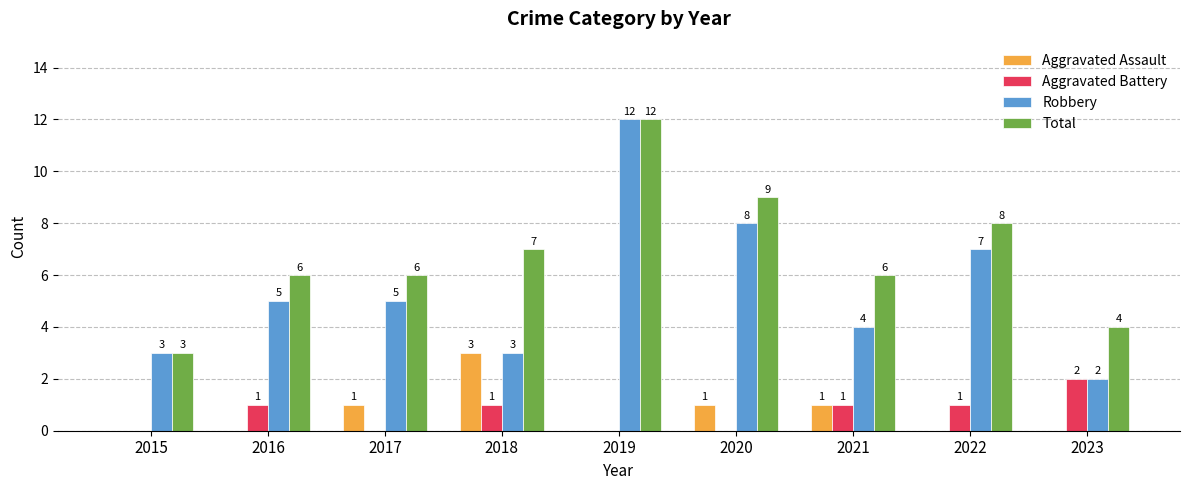

Is the value of Aggravated Assault at 2021 greater than the value of Total at 2016?

No